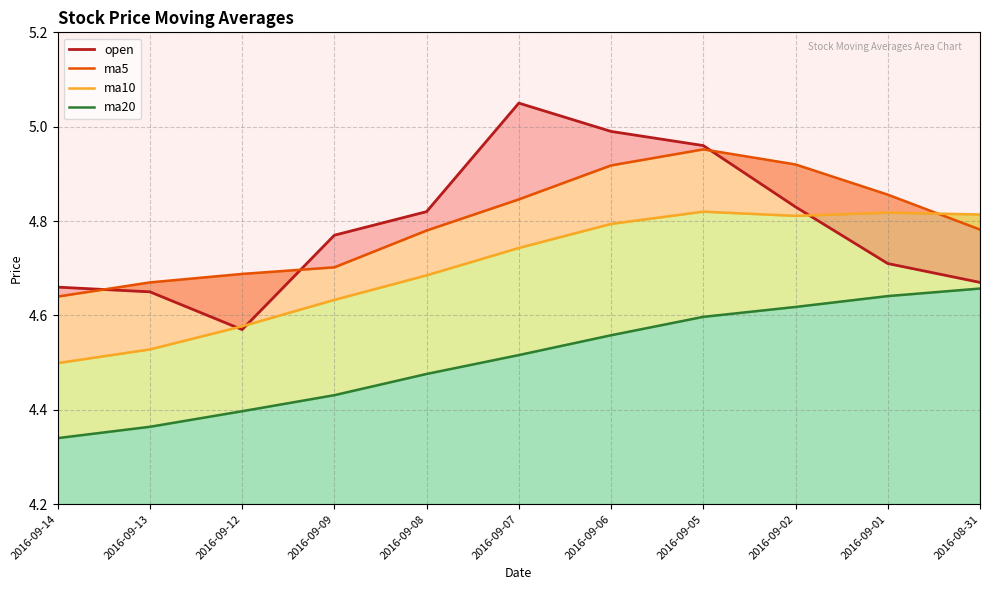

At which category is the sum across all series the highest?

2016-09-05